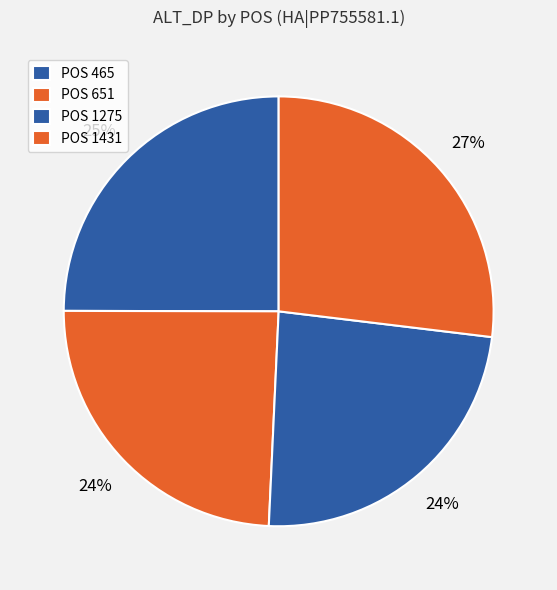

Count the number of slices in the pie.

4